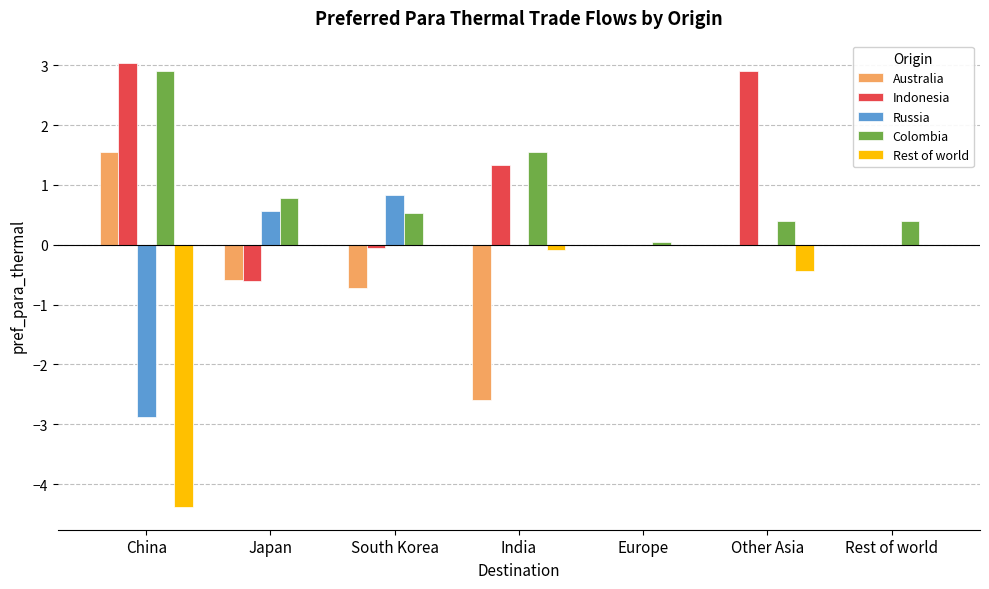

How many distinct data groups are displayed?

5